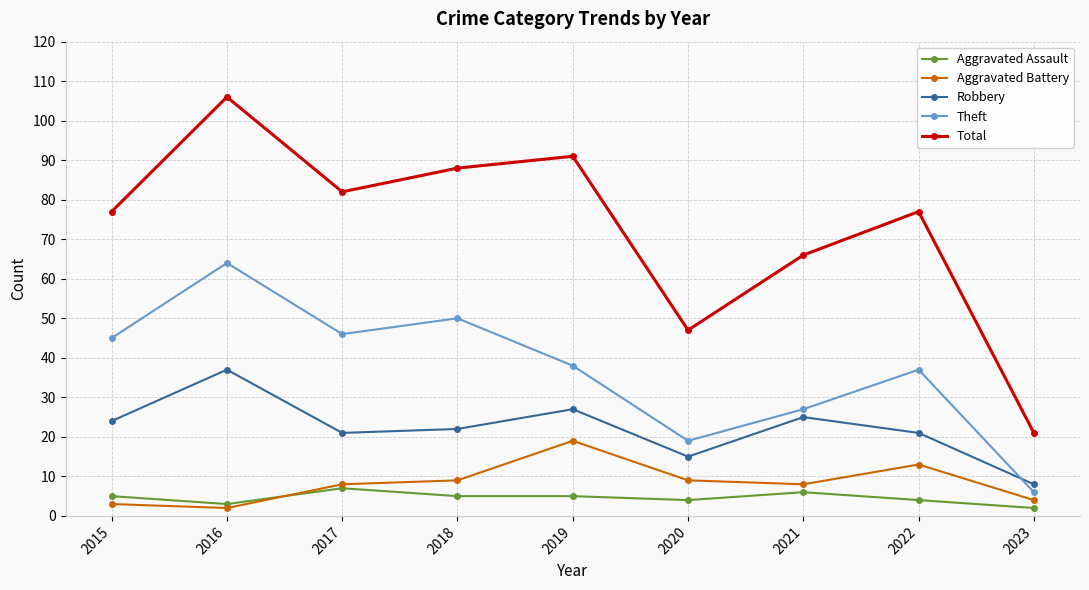

What is the average value of the Total series?

73